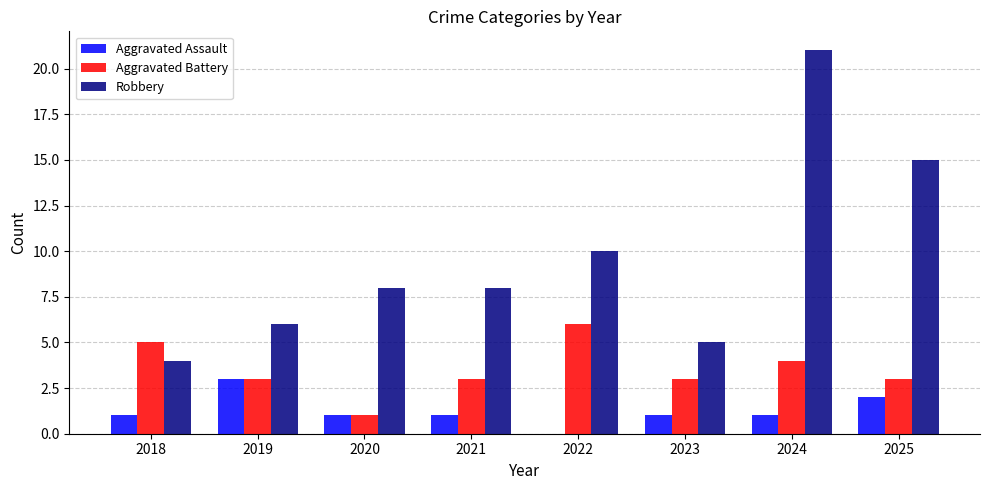

What is the sum of all Aggravated Assault values?

10